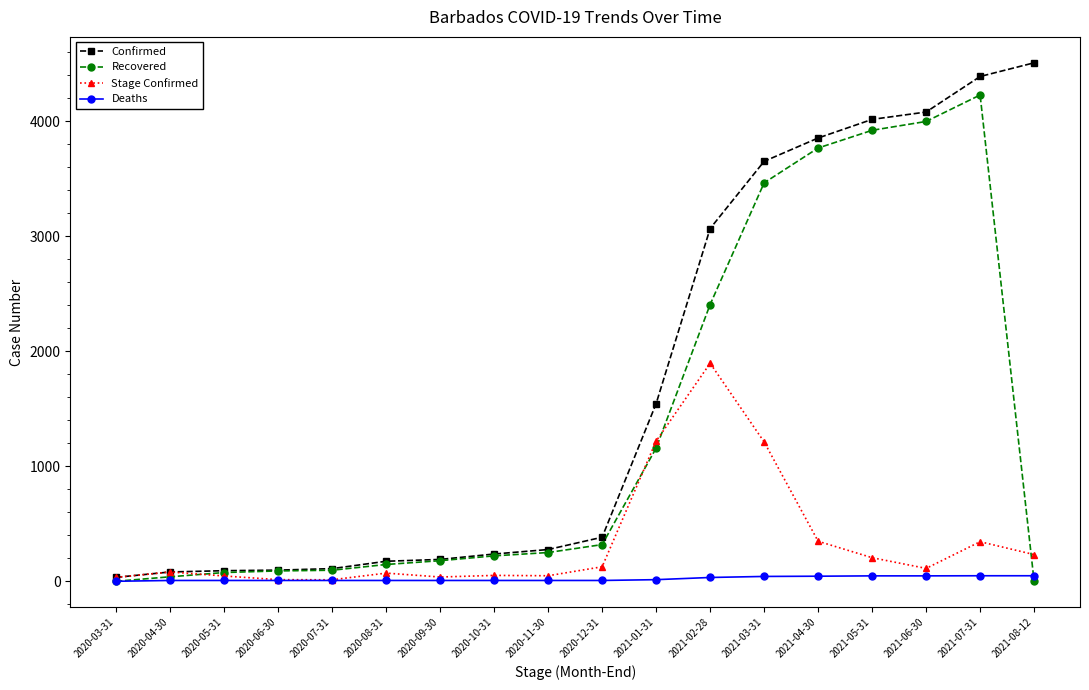

List the series in order of their overall mean, highest first.

Confirmed, Recovered, Stage Confirmed, Deaths